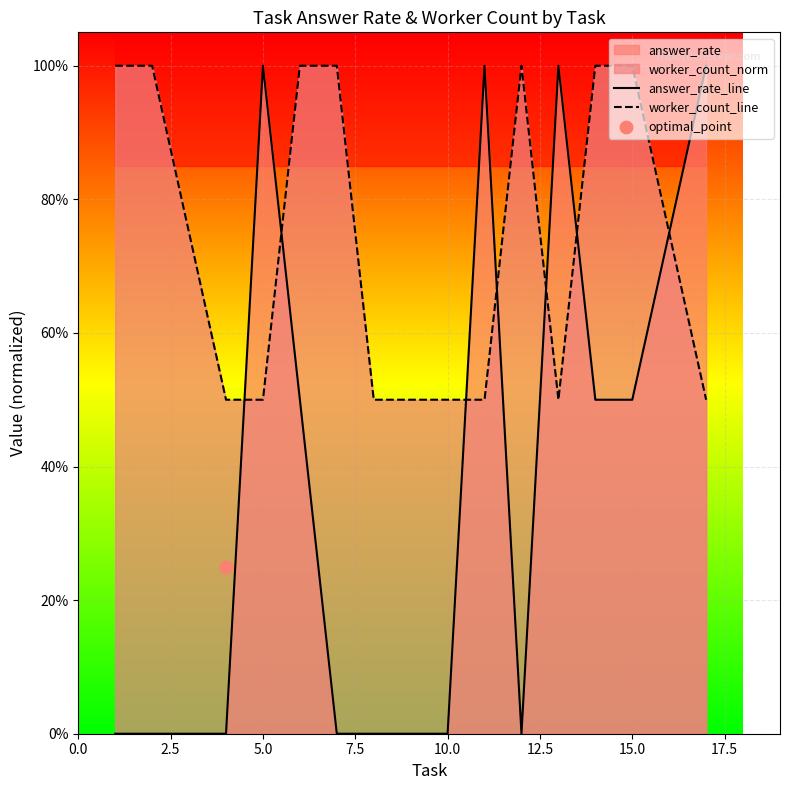

Which series reaches the minimum Y coordinate?

answer_rate_line